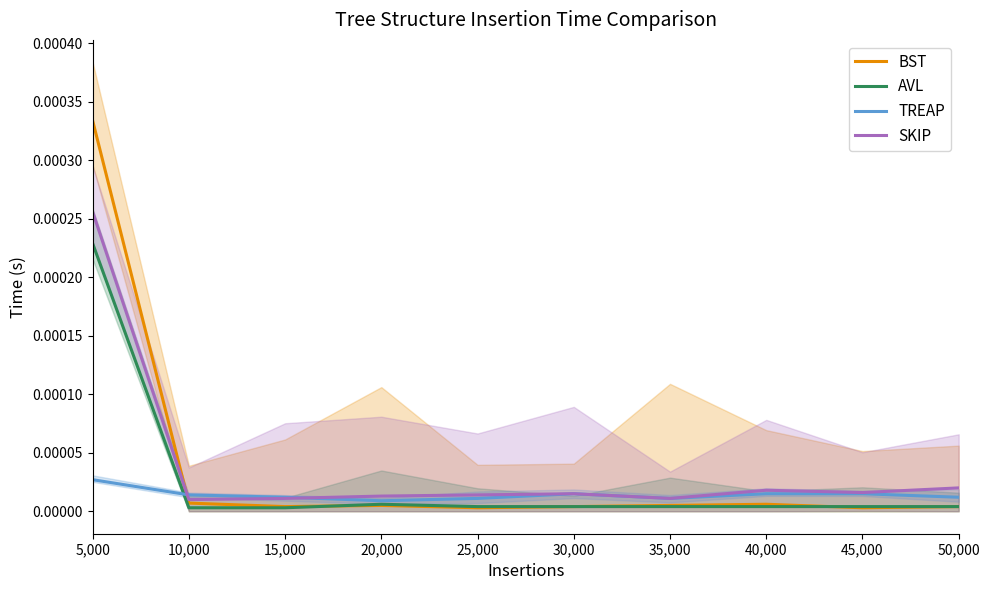

True or false: BST and SKIP intersect in this chart.

True